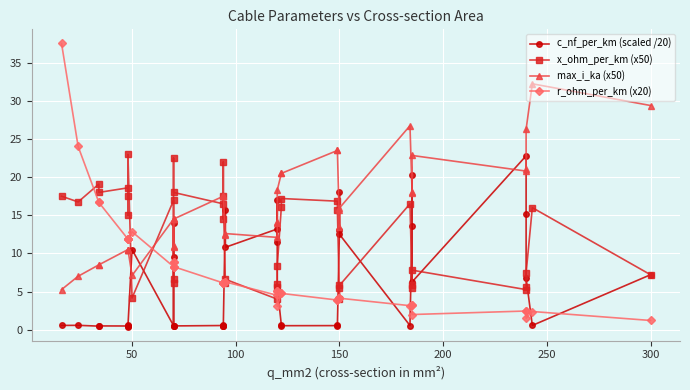

Which series has the widest spread of values?

r_ohm_per_km (x20)